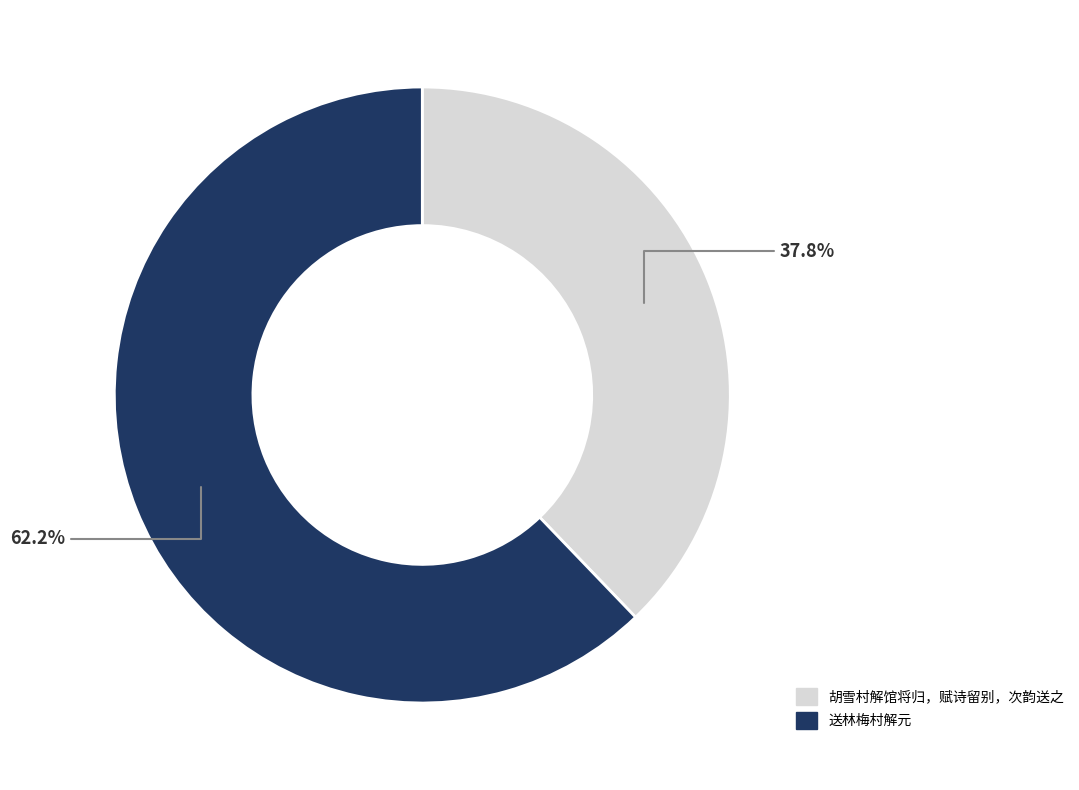

Rank the categories by value from lowest to highest.

胡雪村解馆将归，赋诗留别，次韵送之, 送林梅村解元